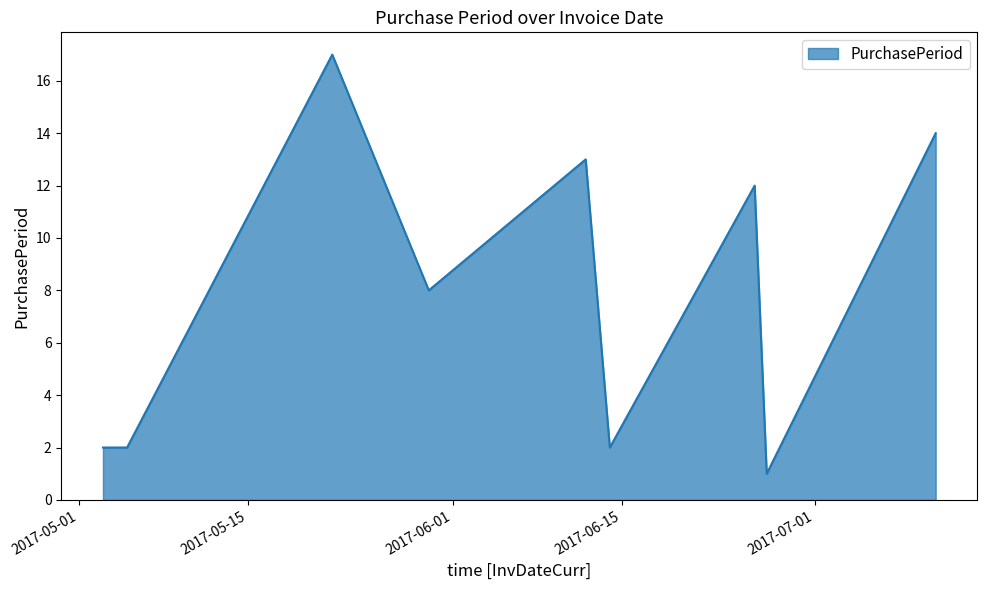

What is the difference between the maximum and minimum values?

16